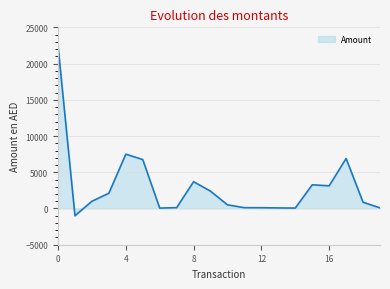

What is the average value?

3007.8